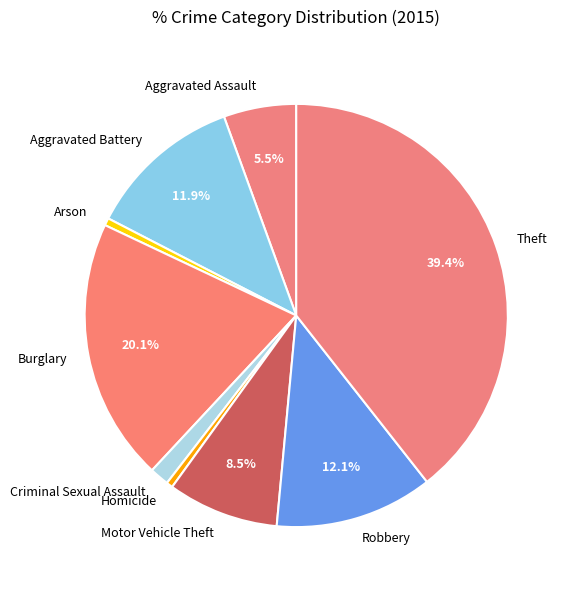

The Theft slice represents 25% of the pie. True or false?

False